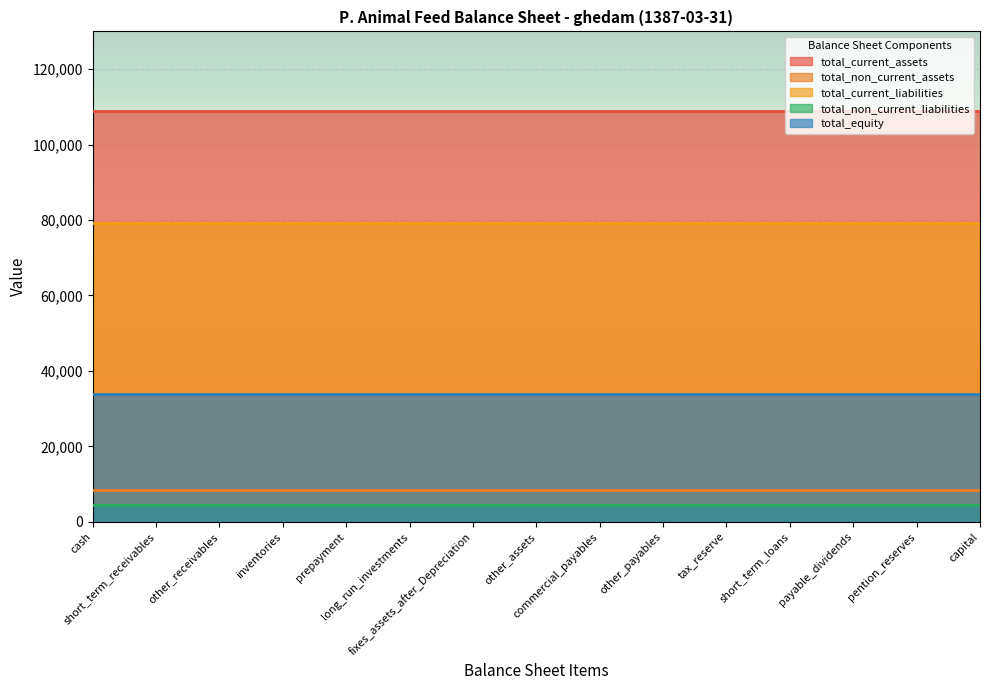

What is the greatest value displayed?

108982